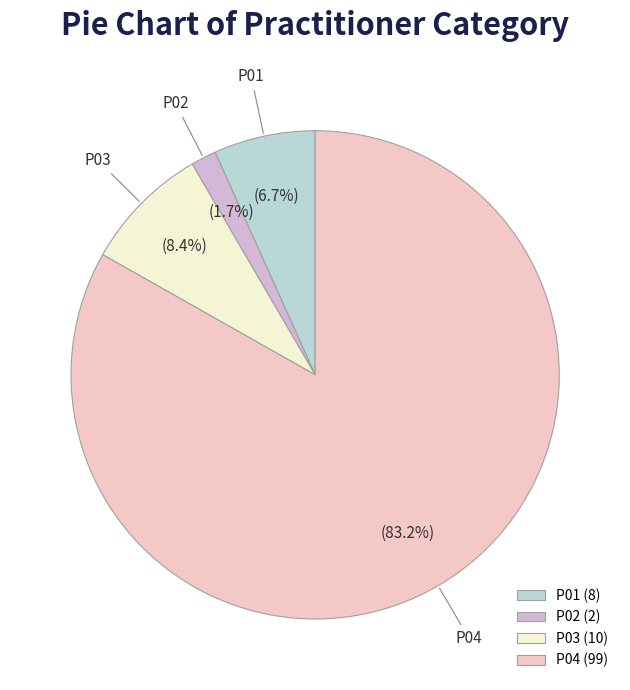

Is P01 the majority of the pie?

No